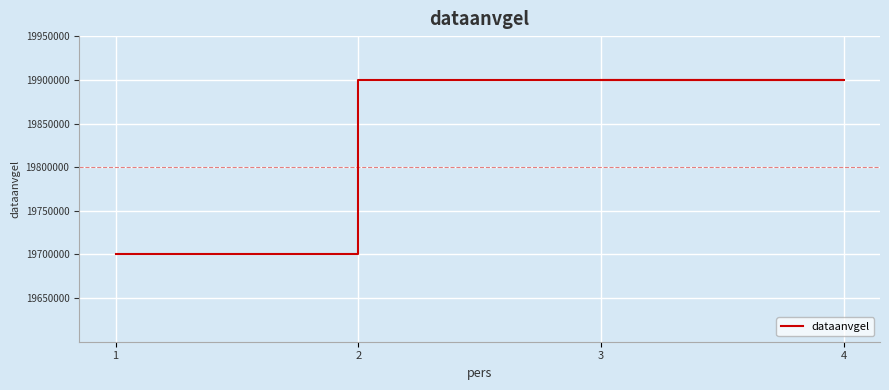

What is the sum of the values at 3 and 2?

39600202